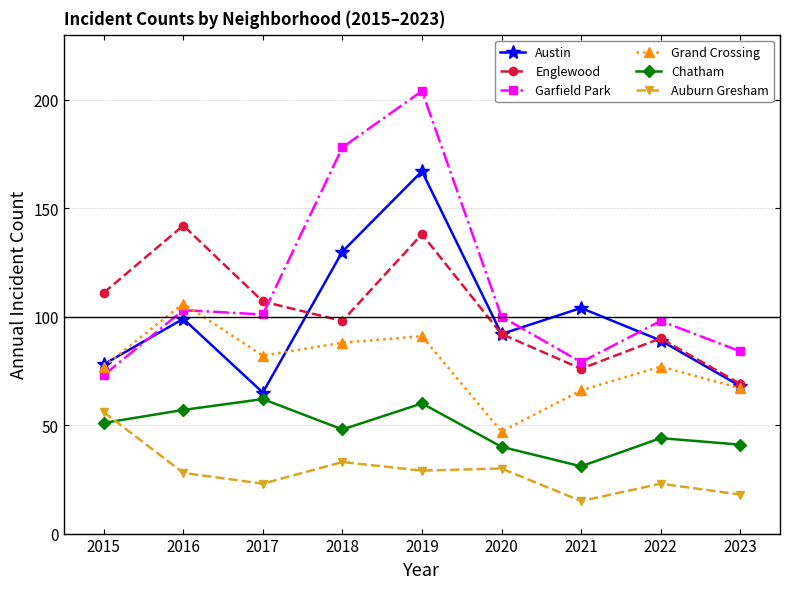

In Auburn Gresham, how many points are higher than both neighbors (excluding endpoints)?

3